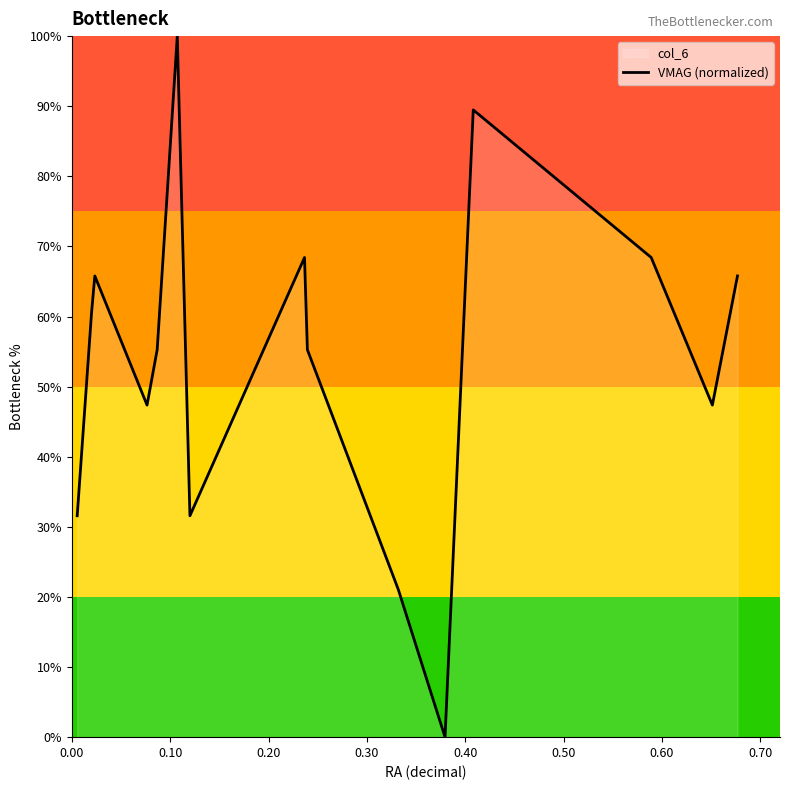

How many values exceed 0?

14